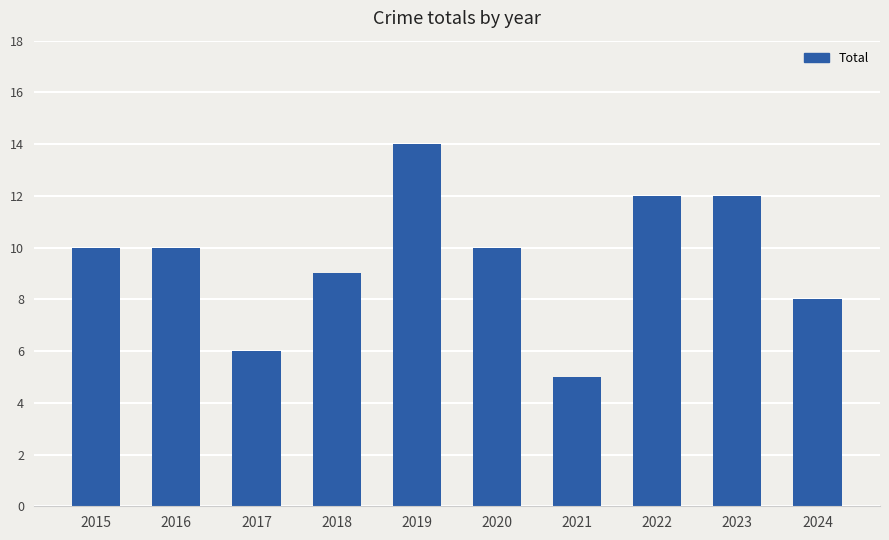

What is the sum of the values at 2016 and 2023?

22